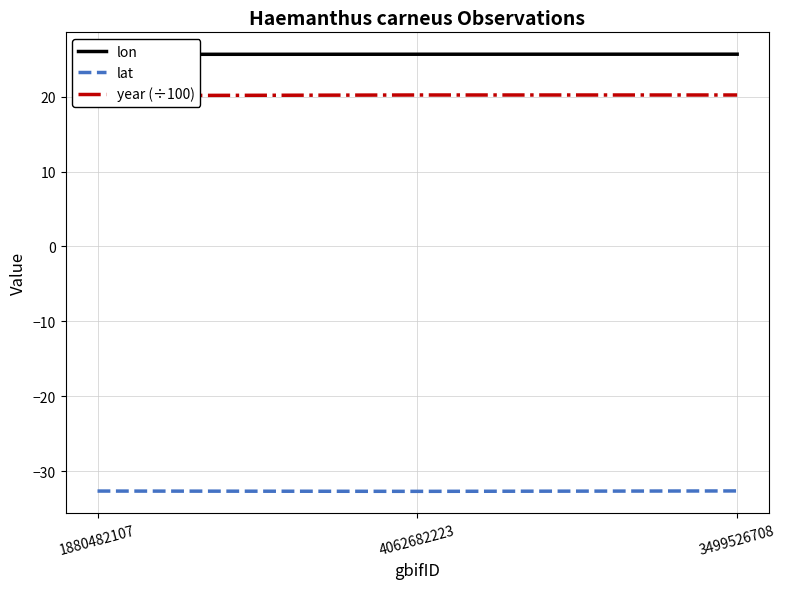

Reading left to right, transcribe all the data shown in this chart.

lon: 1880482107=25.6	4062682223=25.7	3499526708=25.7
lat: 1880482107=-32.7	4062682223=-32.7	3499526708=-32.6
year (÷100): 1880482107=20.1	4062682223=20.2	3499526708=20.2